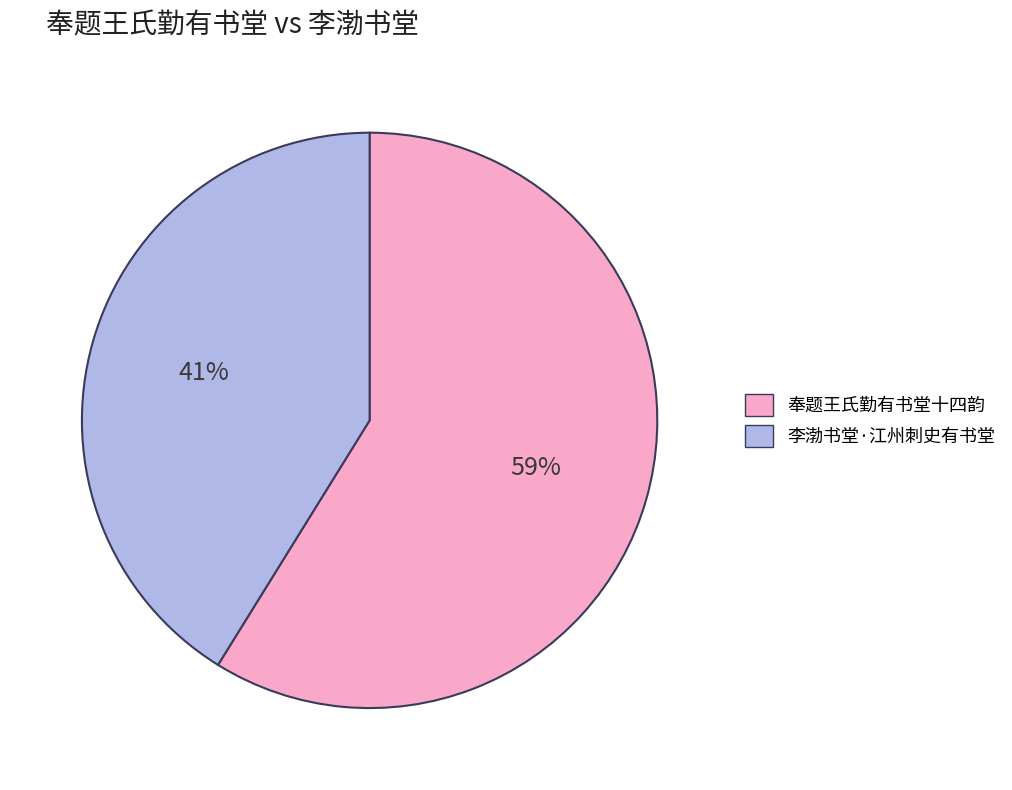

What is the smallest slice in the pie chart?

李渤书堂·江州刺史有书堂